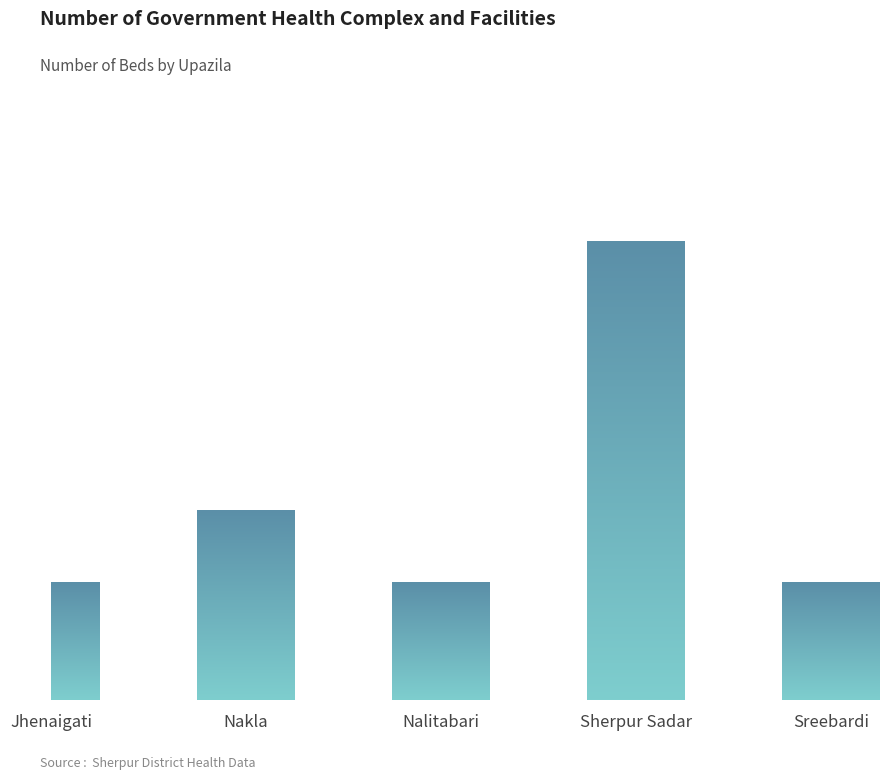

Reading left to right, what are all the values shown in this chart?

Jhenaigati=31	Nakla=50	Nalitabari=31	Sherpur Sadar=121	Sreebardi=31